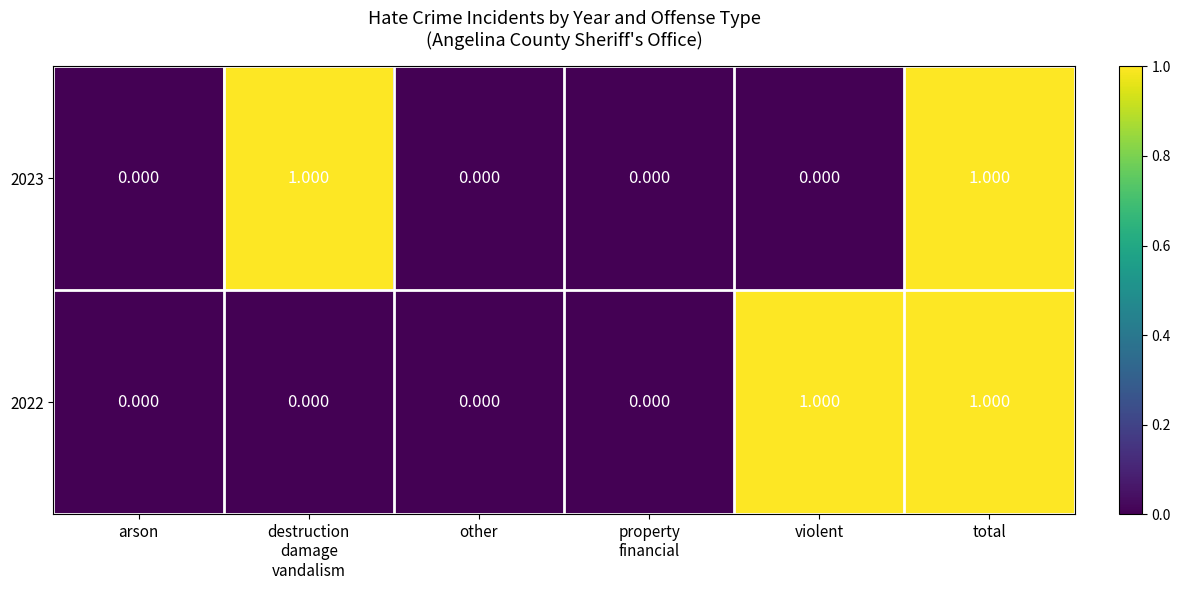

At which category is the sum across all series the highest?

total